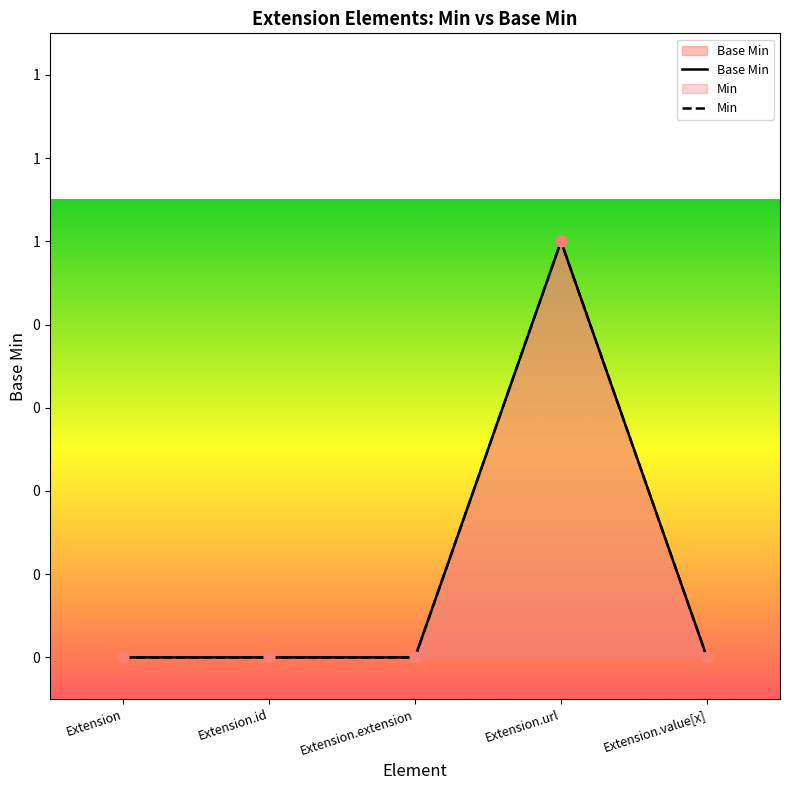

Which series has the widest spread of Y values?

Base Min